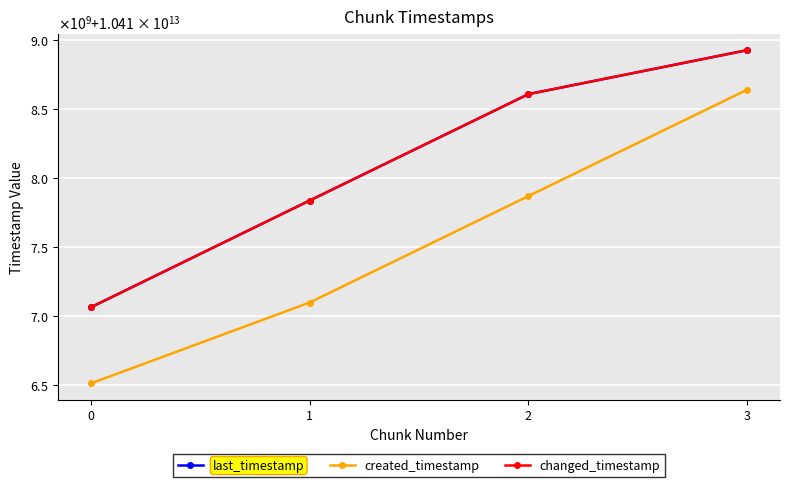

What is the difference between the second highest and minimum values in the last_timestamp series?

1543436180